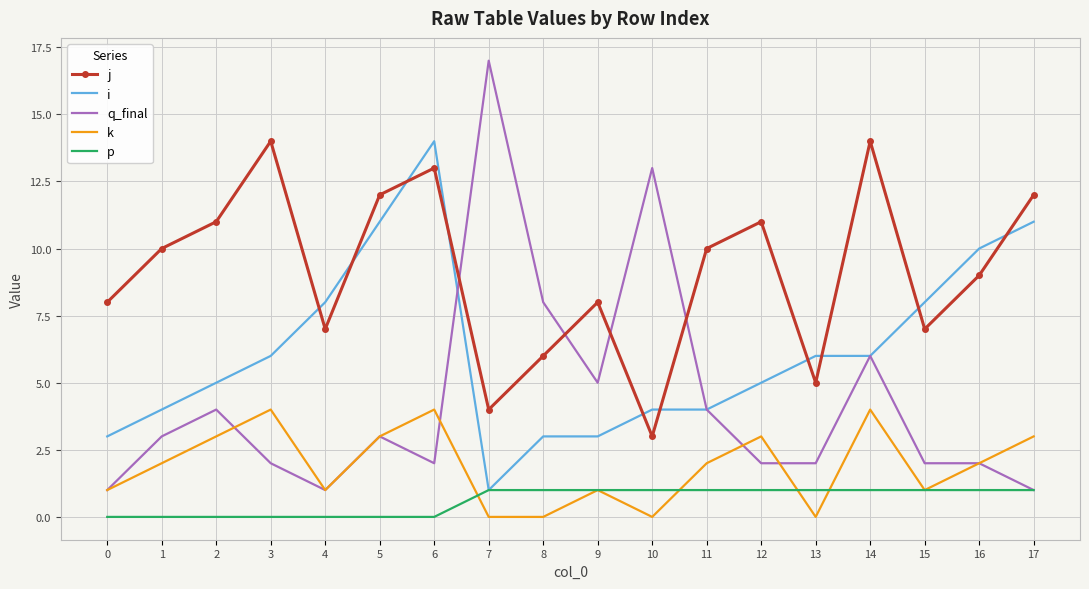

The value of p at 15 is 2. True or false?

False